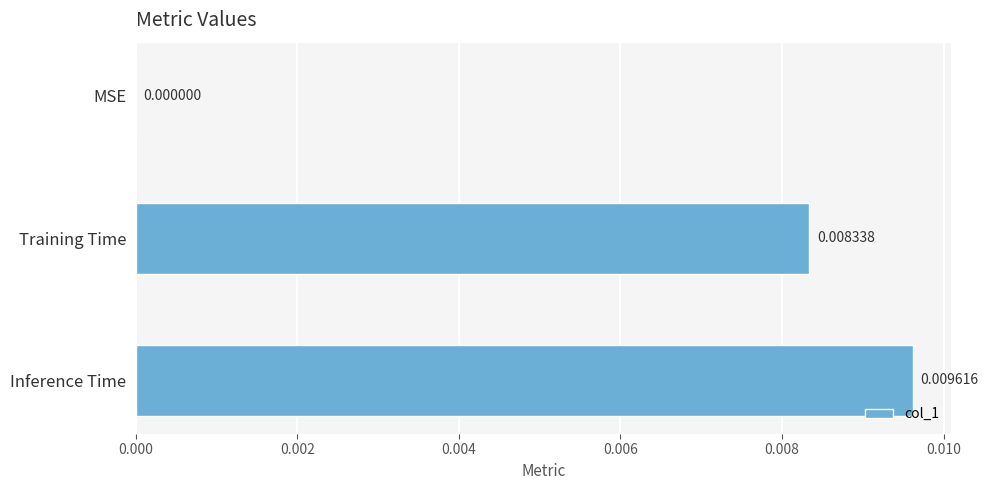

Which label corresponds to the largest value in the chart?

Inference Time